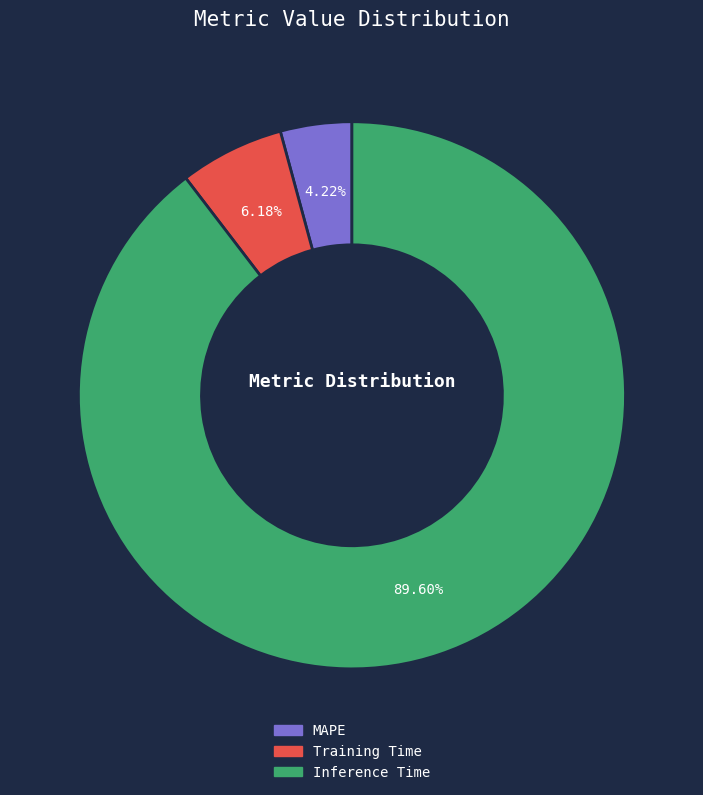

Which category has the smallest portion of the pie?

MAPE